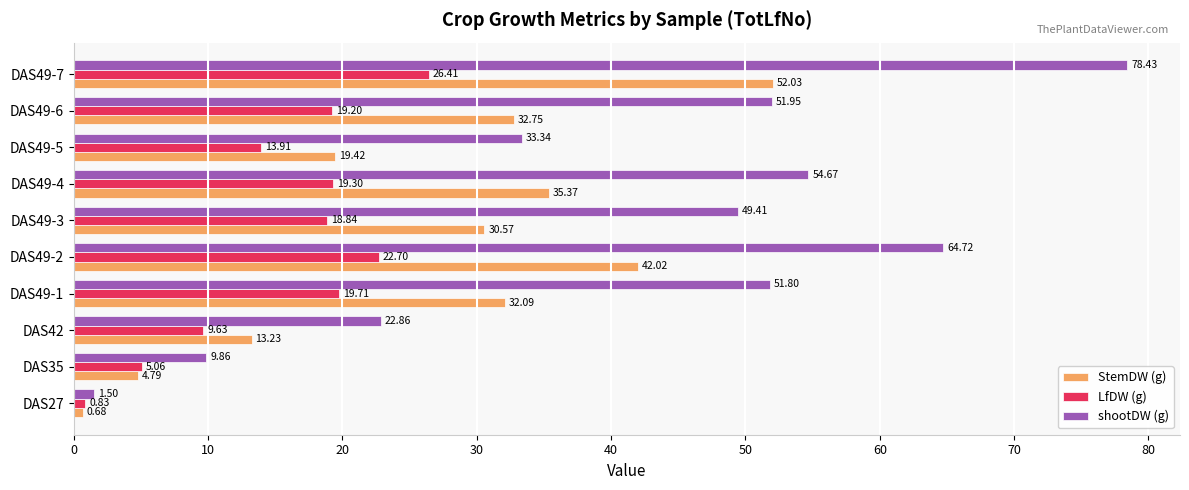

List the labels in order of LfDW (g) value, smallest first.

DAS27, DAS35, DAS42, DAS49-5, DAS49-3, DAS49-6, DAS49-4, DAS49-1, DAS49-2, DAS49-7